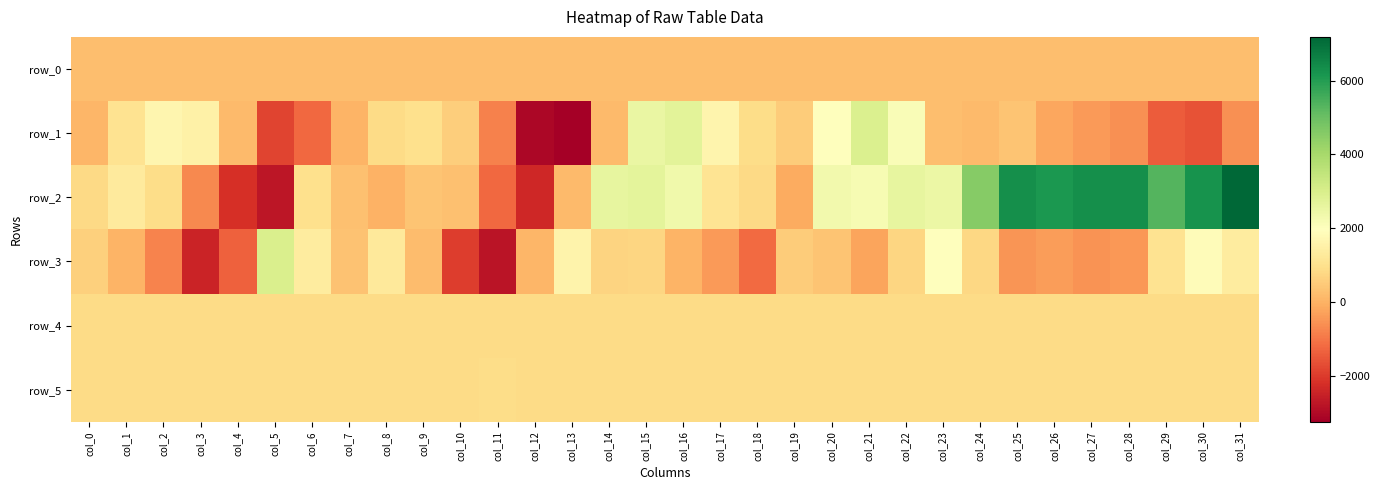

How many positive values does the row_2 series have?

25